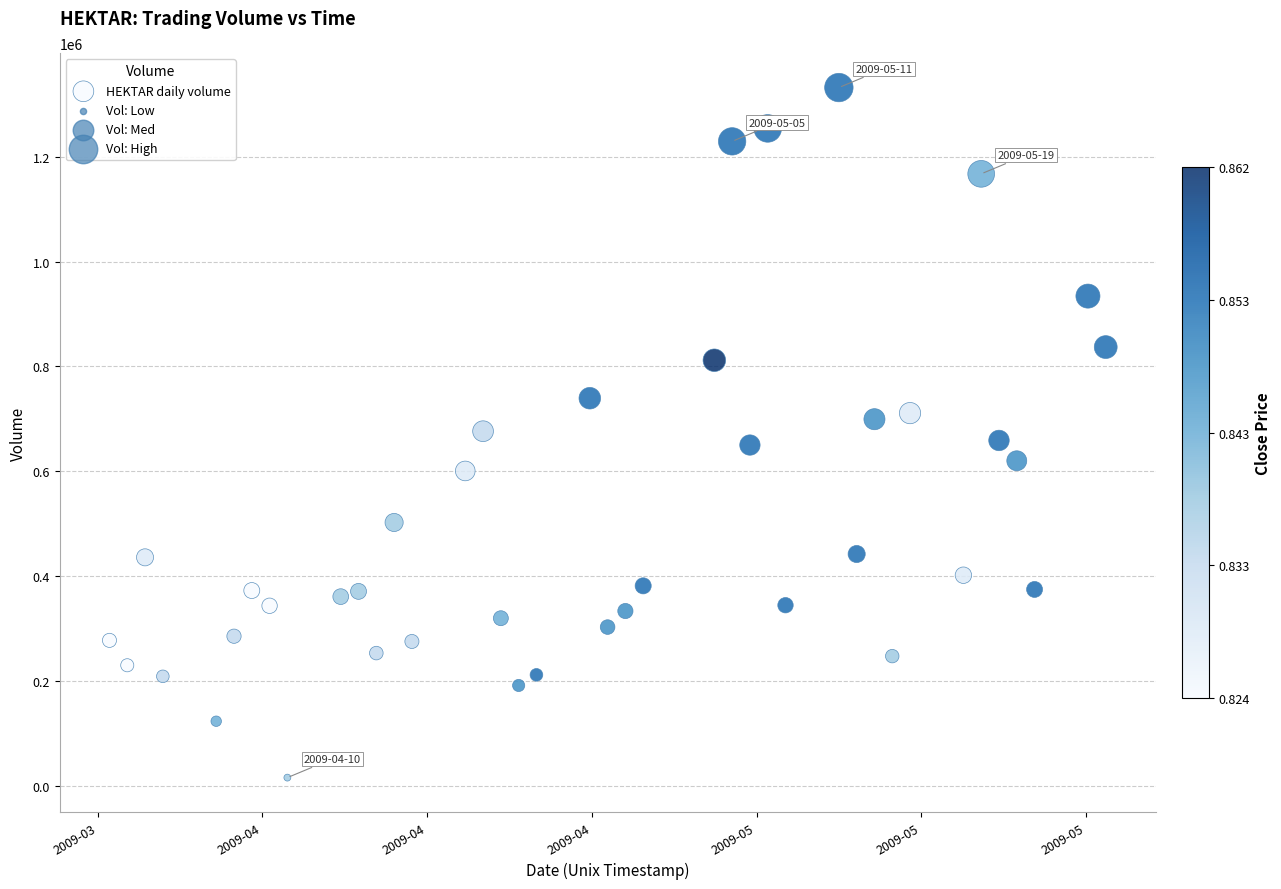

What is the range of Y values (max minus min)?

1316114